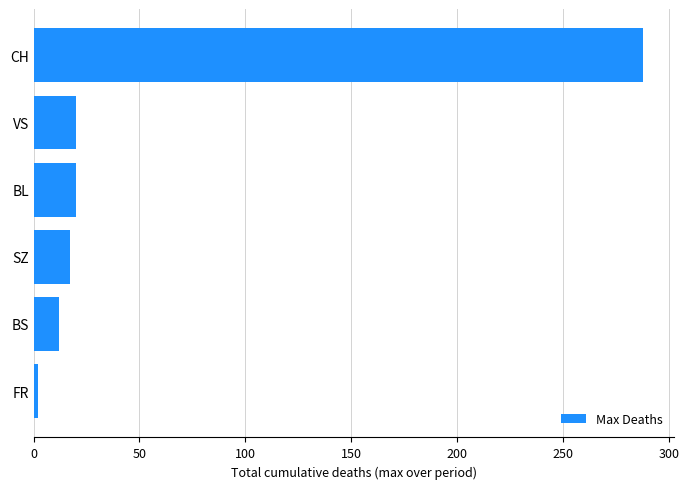

Are the bars horizontal?

Yes